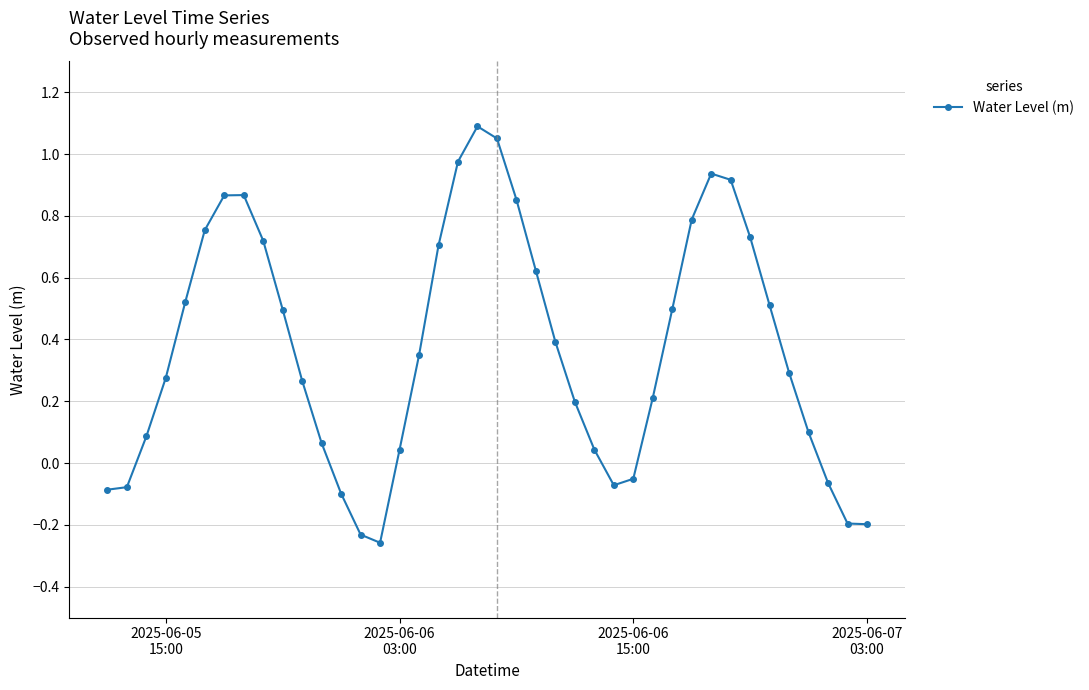

What is the average value?

0.4